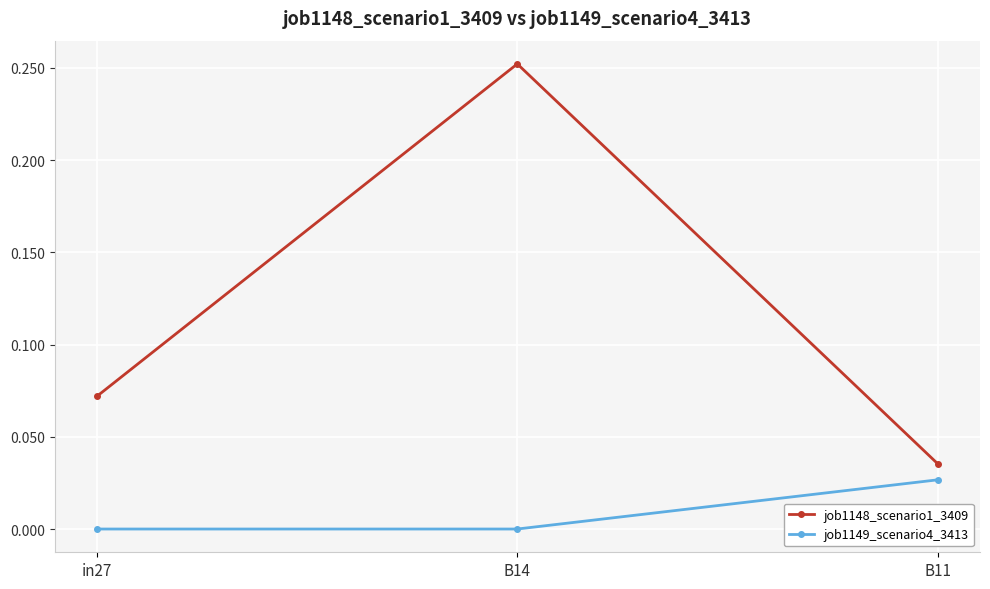

Does the chart display data point markers on the line(s)?

Yes